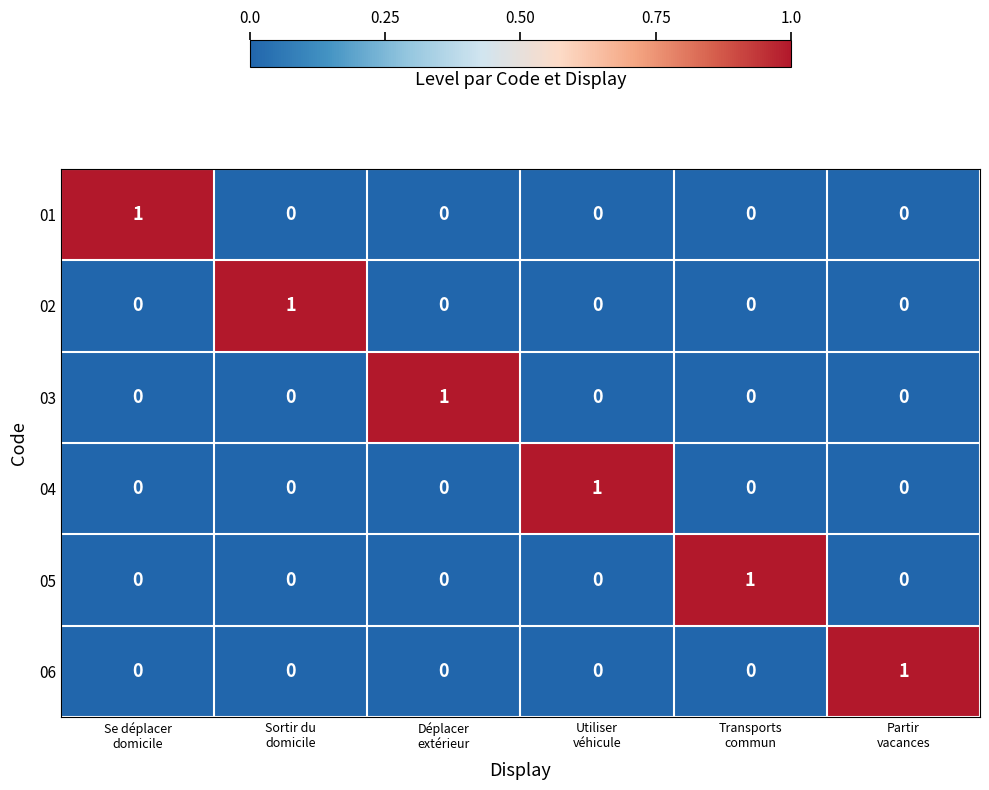

How many categories are shown in the chart?

6